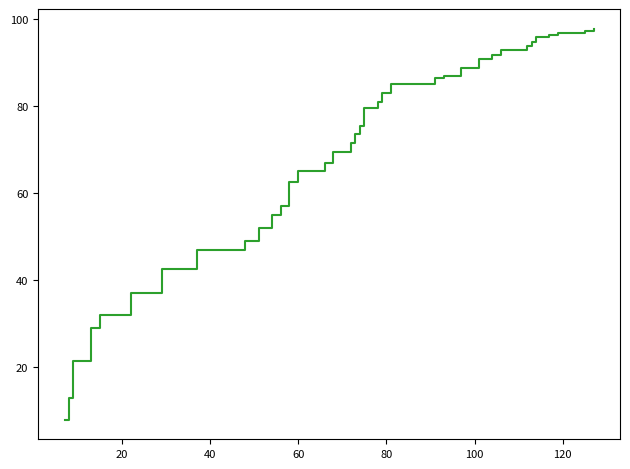

What is the minimum value shown in the chart?

8.0